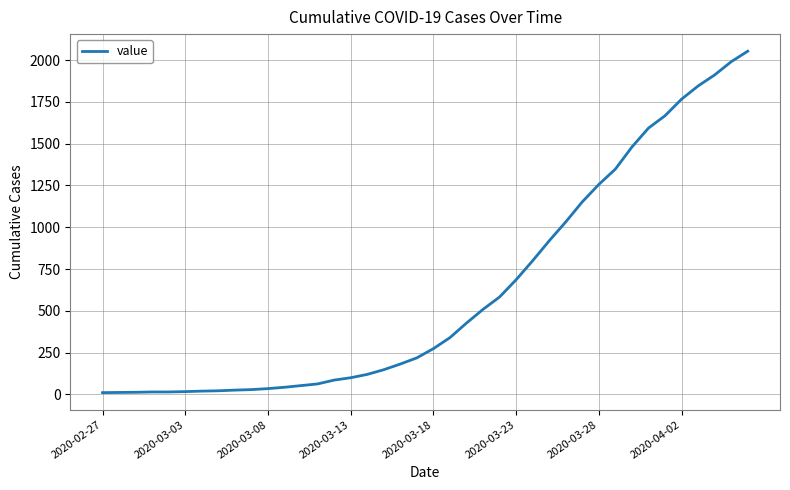

What is the maximum value shown in the chart?

2053